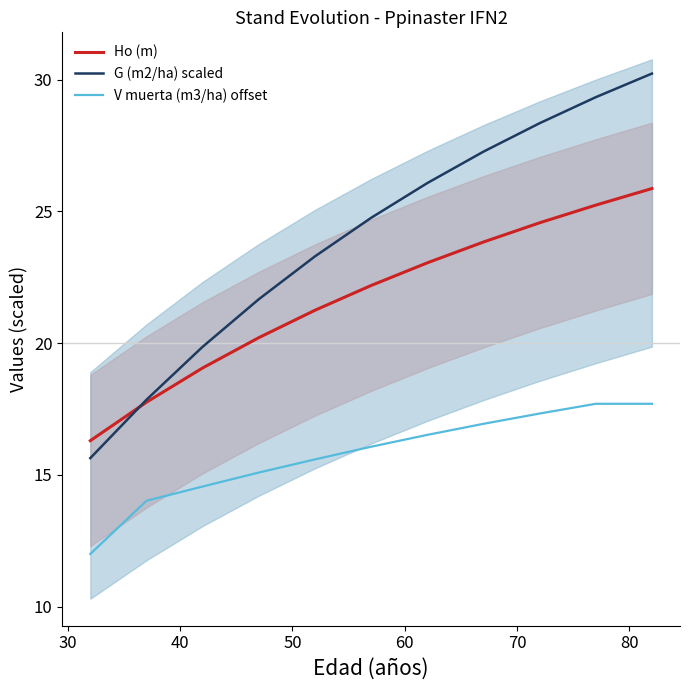

What is the minimum value shown in the chart?

12.0